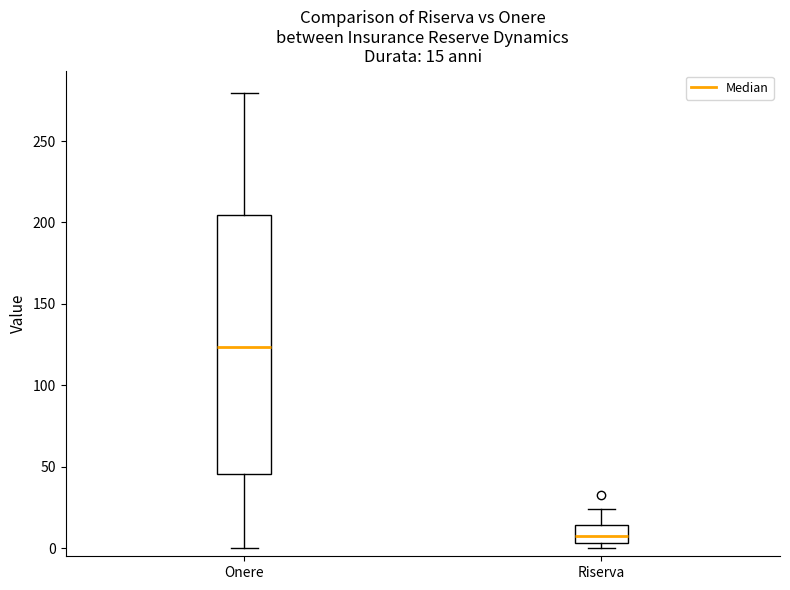

Comparing the boxes themselves (not the whiskers), which one is the tallest?

Onere